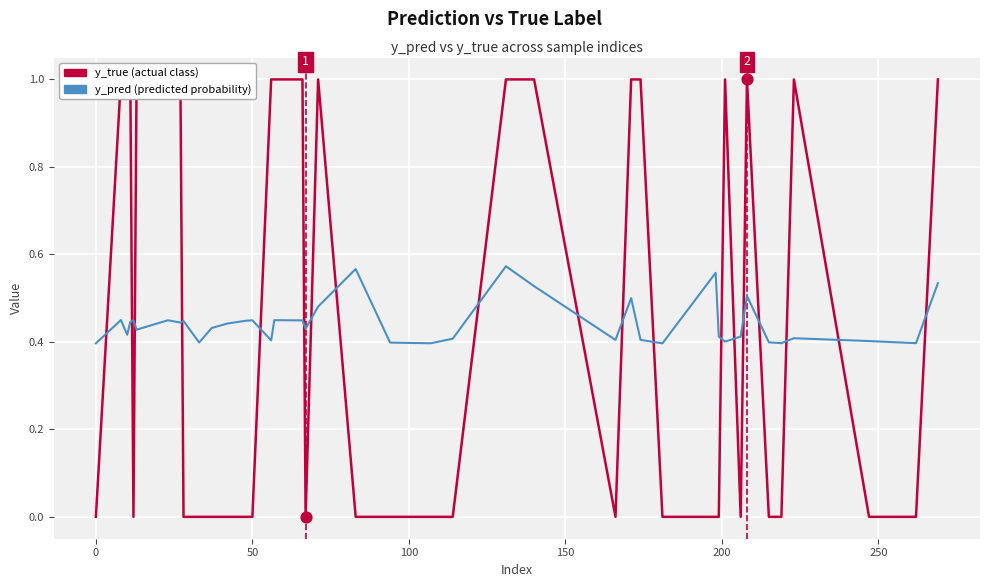

At how many categories does at least one series exceed 0?

40